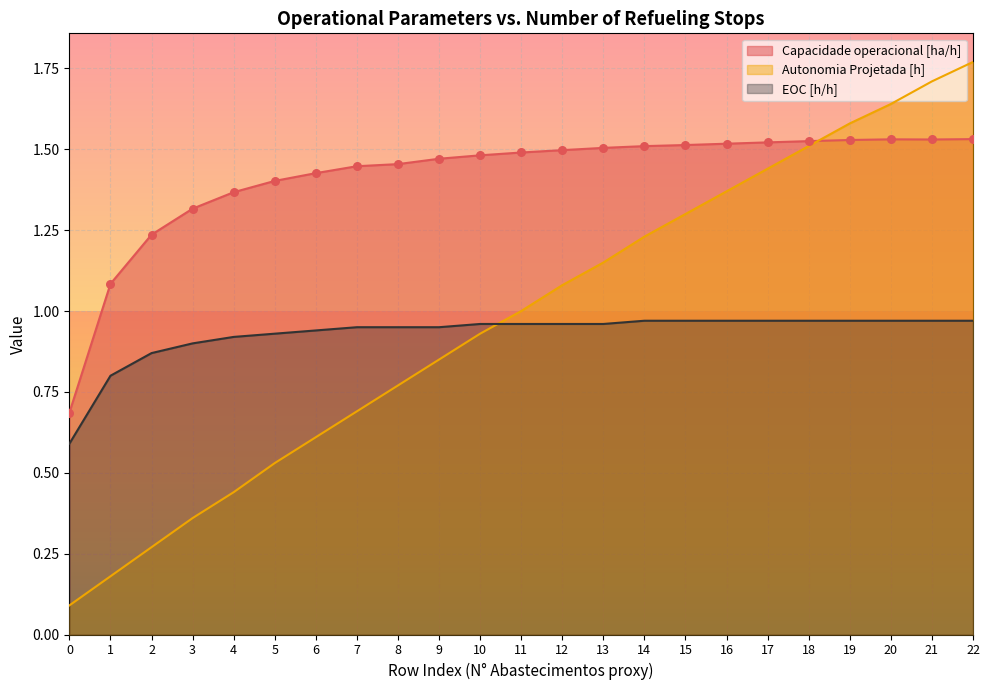

Is the value of Autonomia Projetada [h] at 4 greater than the value of Capacidade operacional [ha/h] at 11?

No